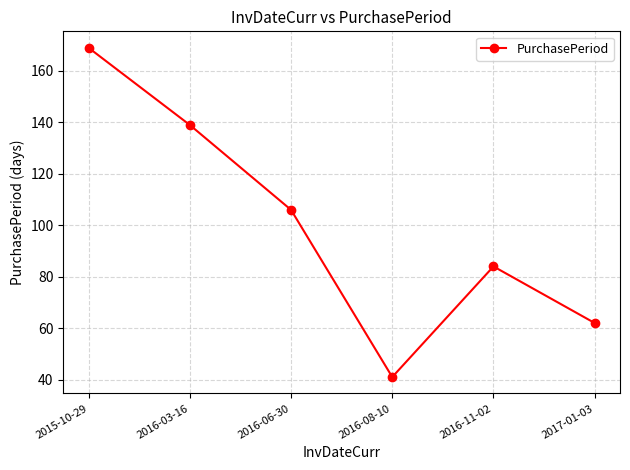

How many distinct data groups are displayed?

1